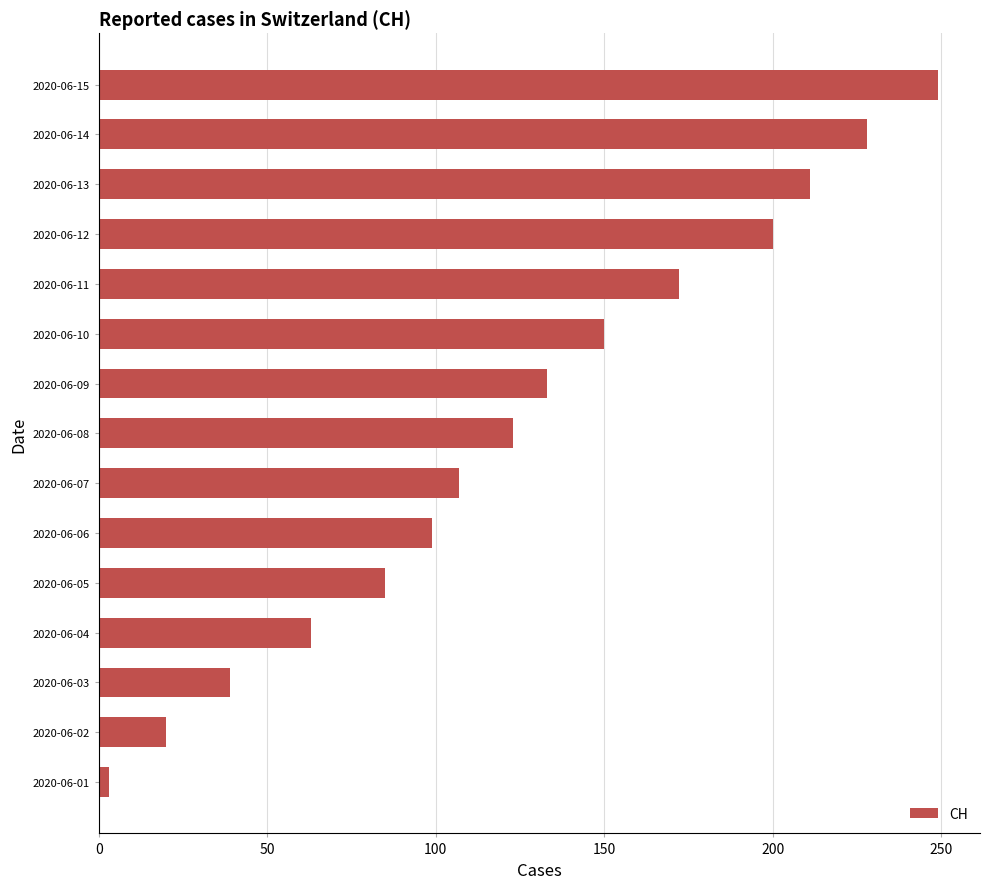

Between 2020-06-09 and 2020-06-02, which is larger?

2020-06-09